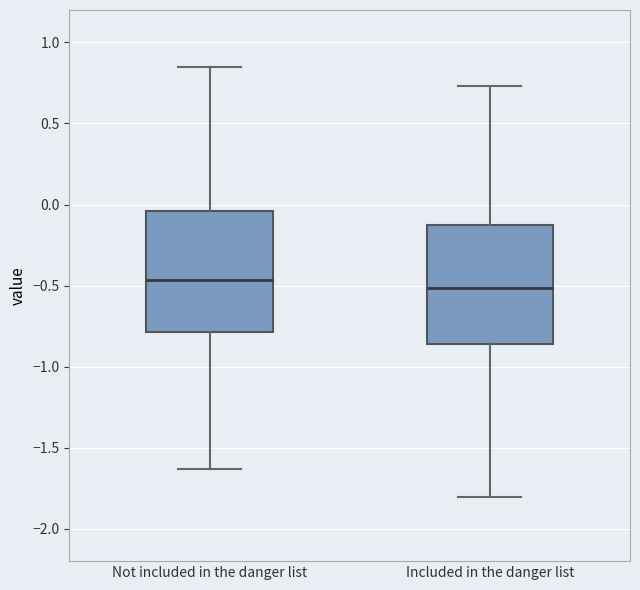

Where does the lower whisker of the box for Not included in the danger list end on the y-axis? The values are not printed on the chart, so give them approximately, as read against the axis.

-1.65